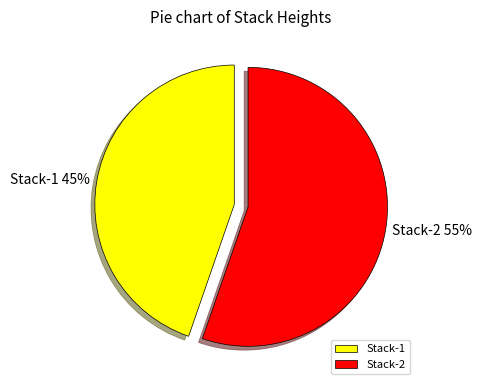

What is the ratio of the value at Stack-2 to the value at Stack-1?

1.2